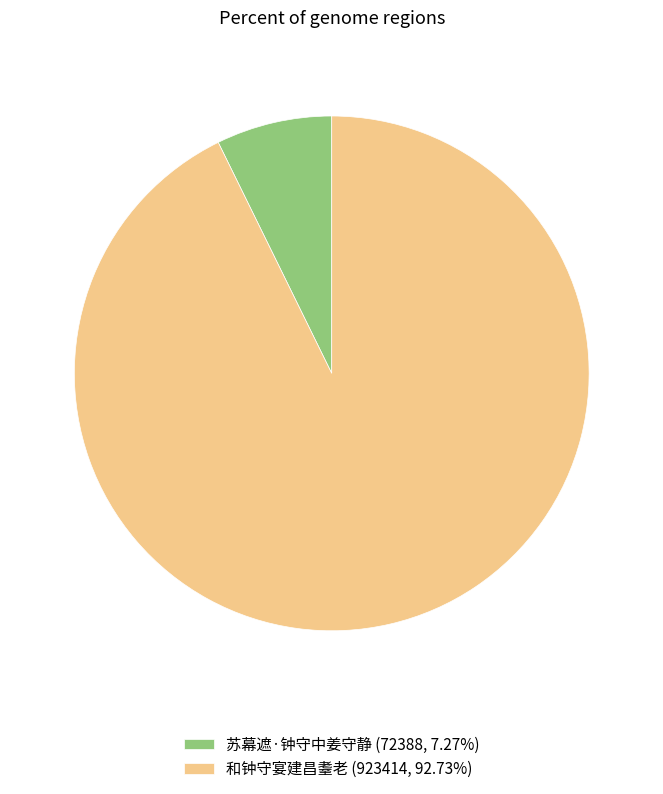

Does 和钟守宴建昌耋老 (923414, 92.73%) represent more than half of the total?

Yes